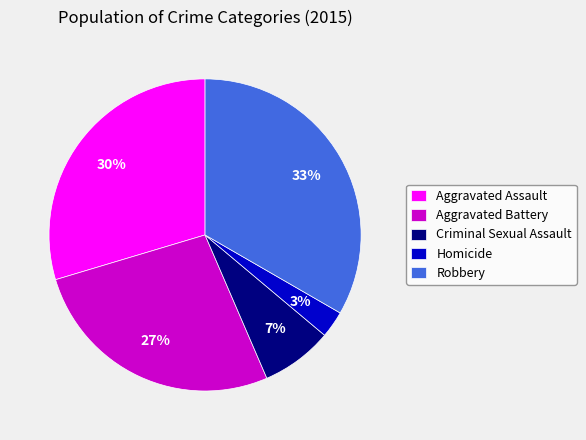

To the nearest percent, what percentage of the pie is Aggravated Battery?

27%